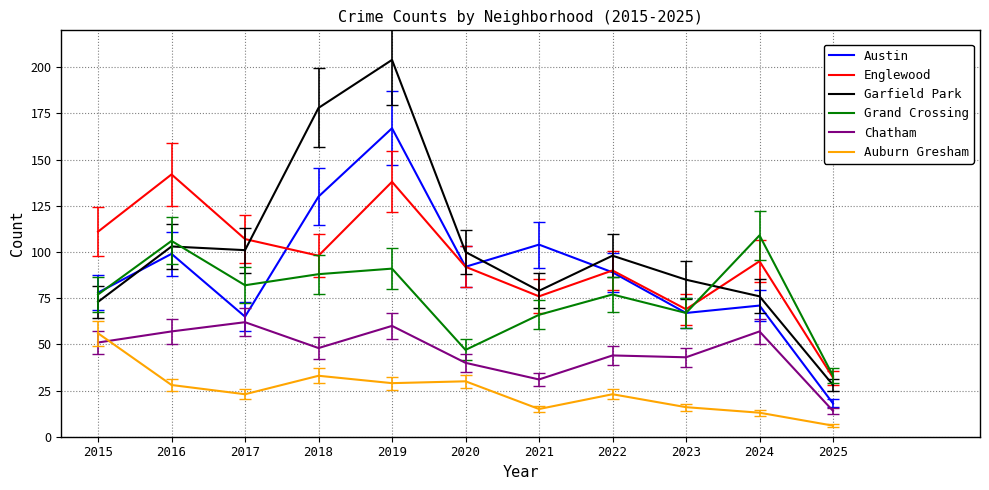

What is the difference between the highest and lowest values at 2015?

60